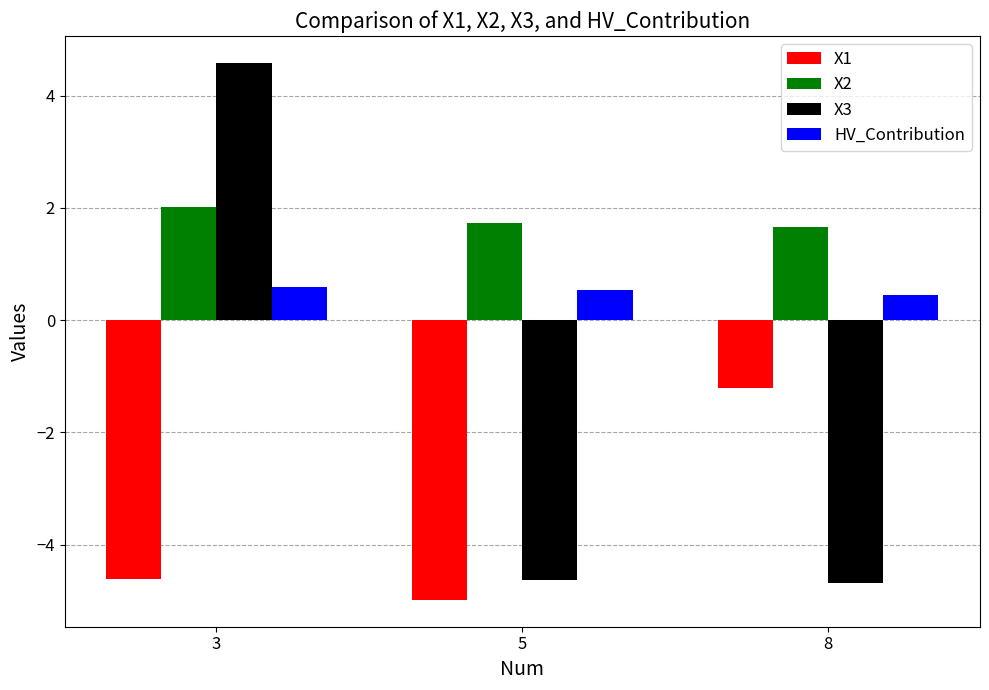

At how many categories does at least one series exceed 3?

1